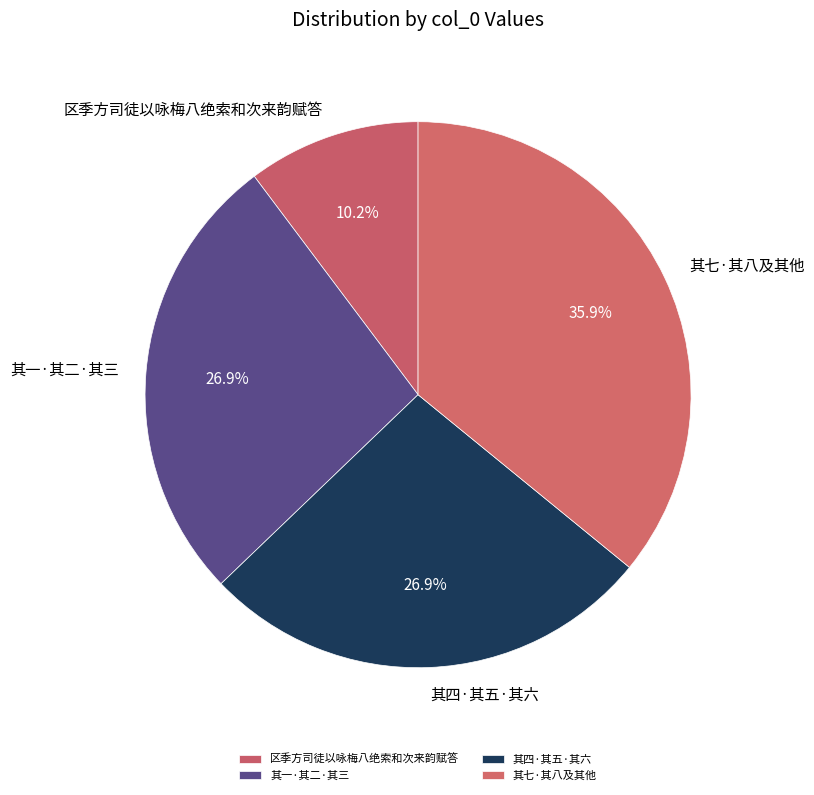

What is the ratio of the value at 其四·其五·其六 to the value at 其一·其二·其三?

1.0